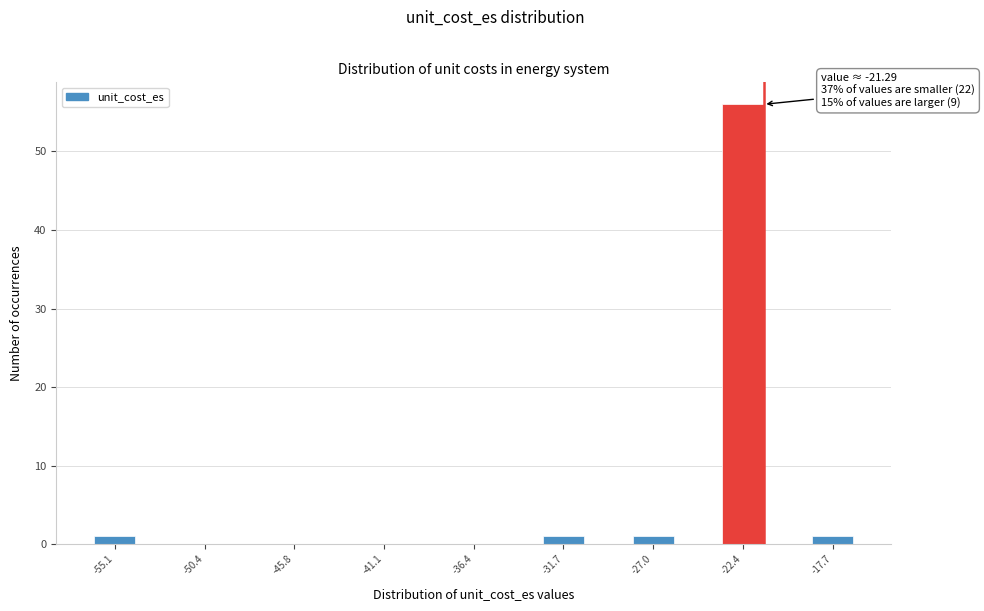

Over which range of the x-axis is the bar tallest?

-23.5 to -21.0